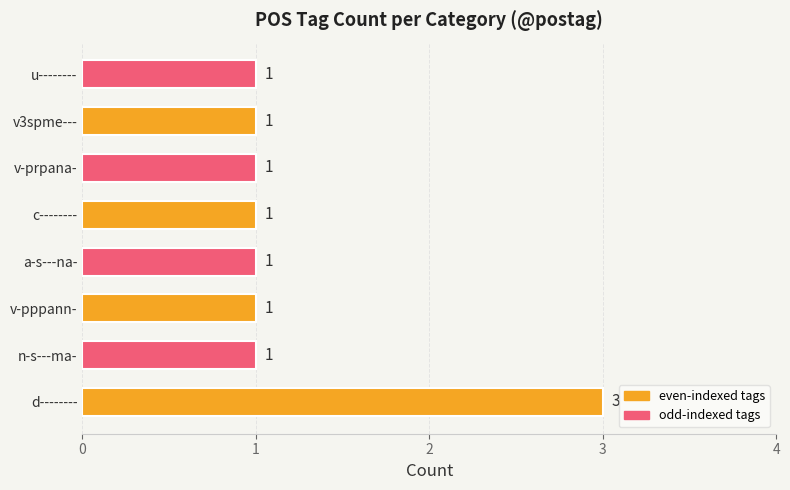

What is the sum of all values?

10